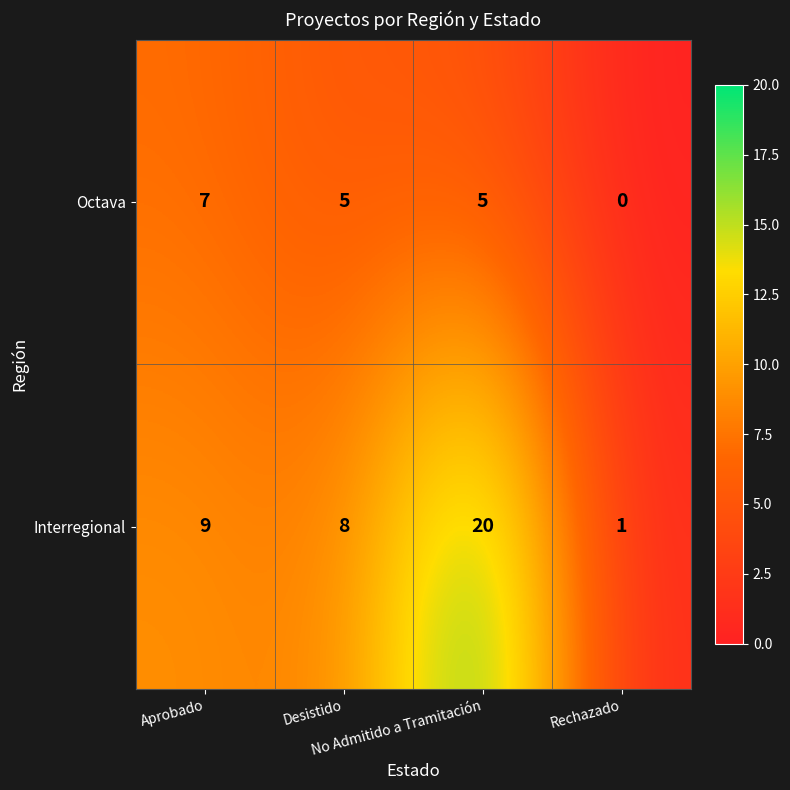

What is the sum of all Interregional values?

38